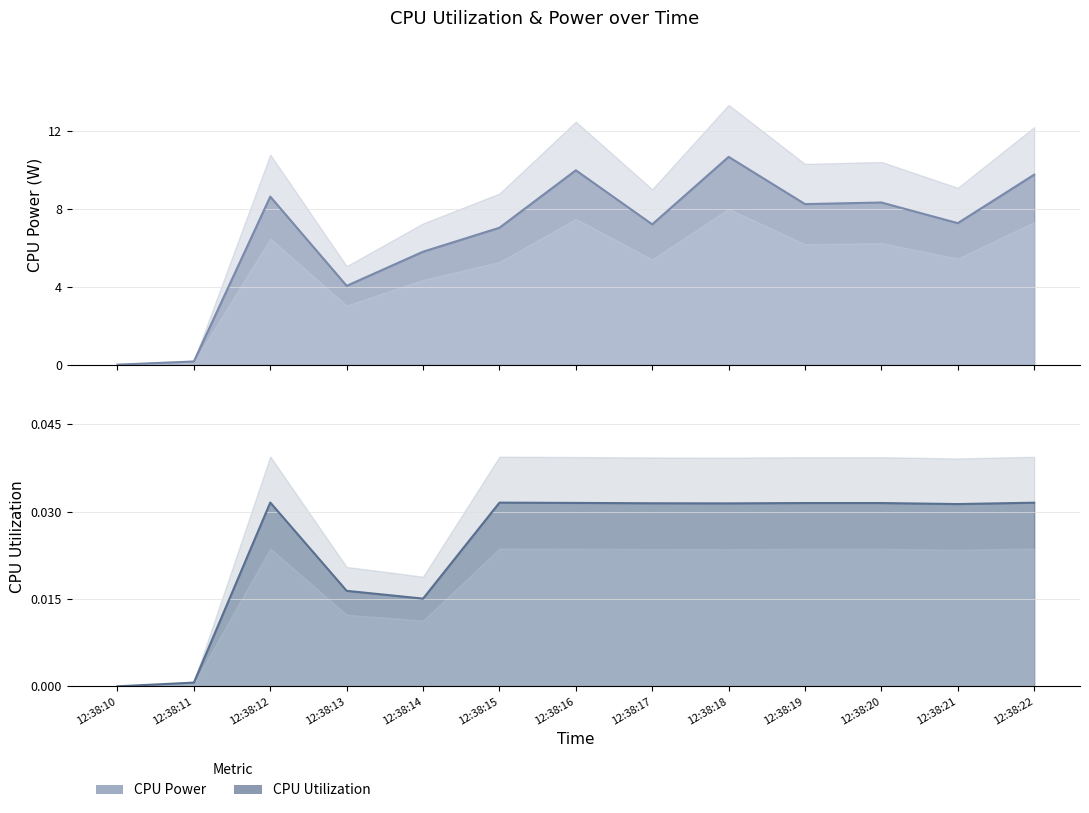

Reading left to right, transcribe all the data shown in this chart.

CPU Power (line): 0.0	0.2	8.6	4.0	5.8	7.0	10.0	7.2	10.7	8.2	8.3	7.3	9.7
CPU Utilization (line): 0.0	0.0	0.0	0.0	0.0	0.0	0.0	0.0	0.0	0.0	0.0	0.0	0.0